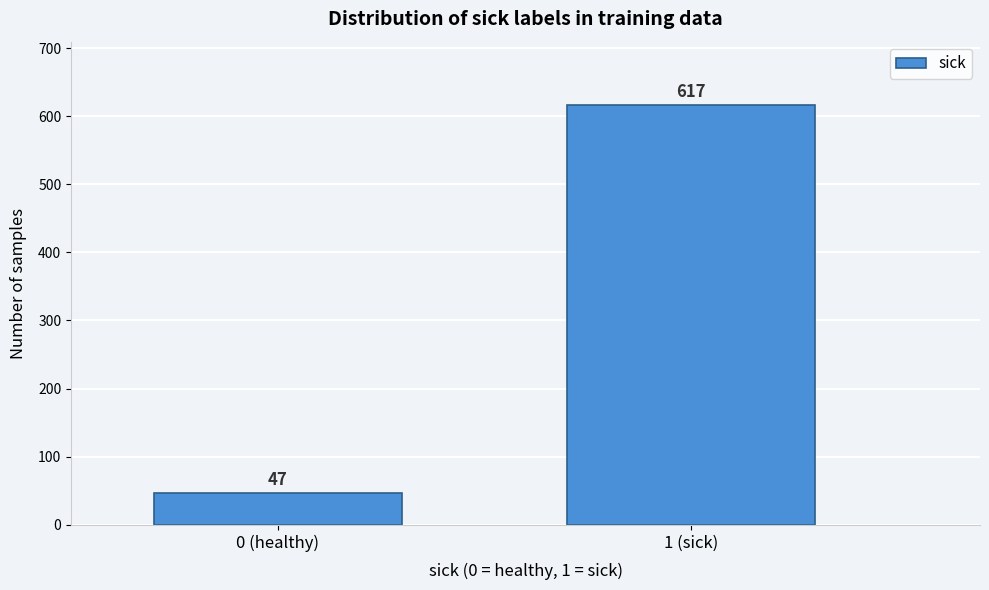

Reading left to right, extract all data points from this chart.

0 (healthy)=47	1 (sick)=617